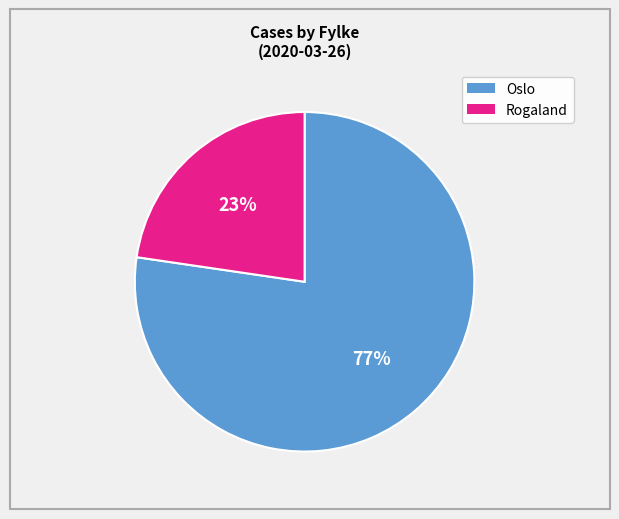

Does any single category account for the majority?

Yes